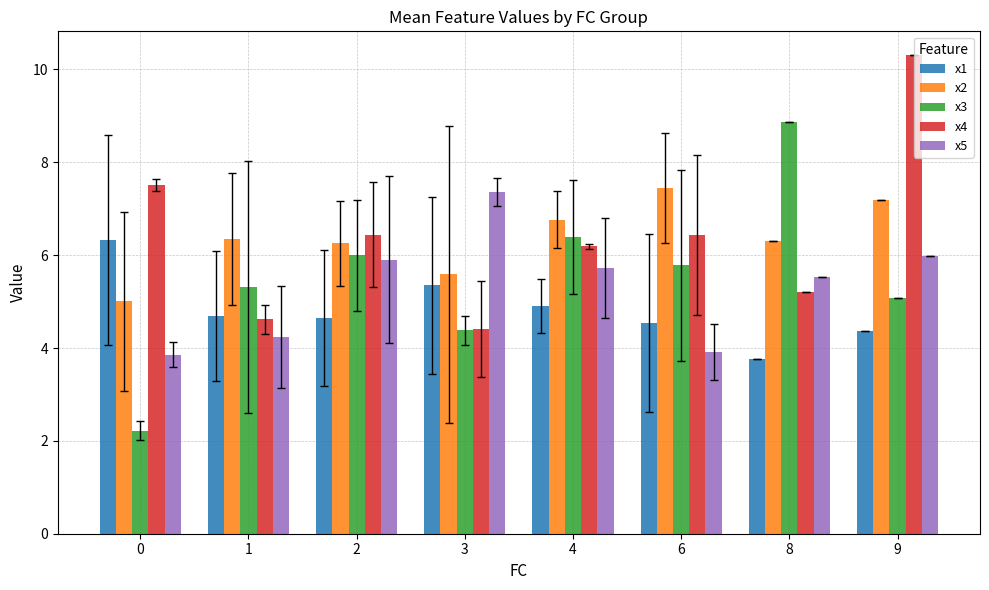

Rank the series by their maximum value, from lowest to highest.

x1, x5, x2, x3, x4